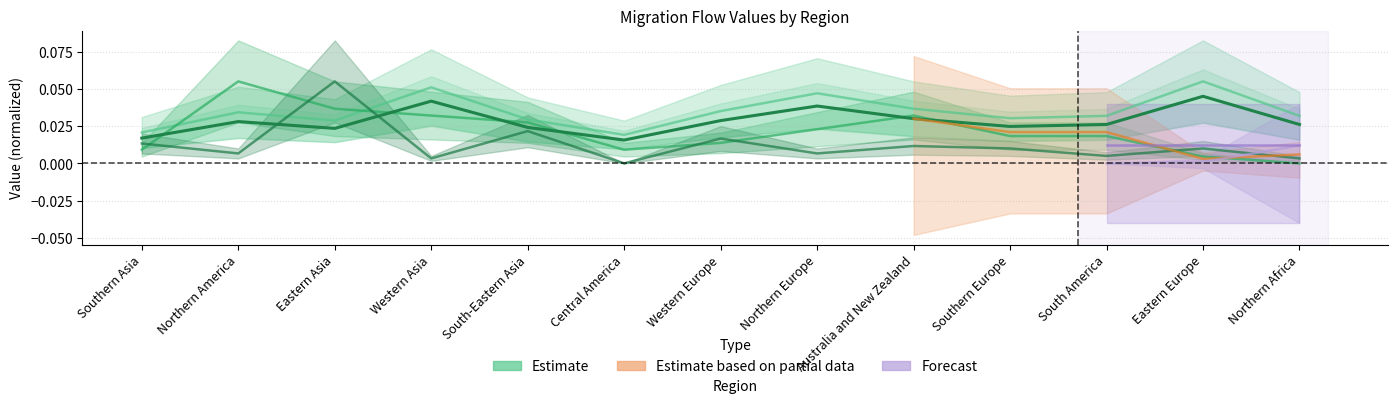

In Northern America, how many points are higher than both neighbors (excluding endpoints)?

2